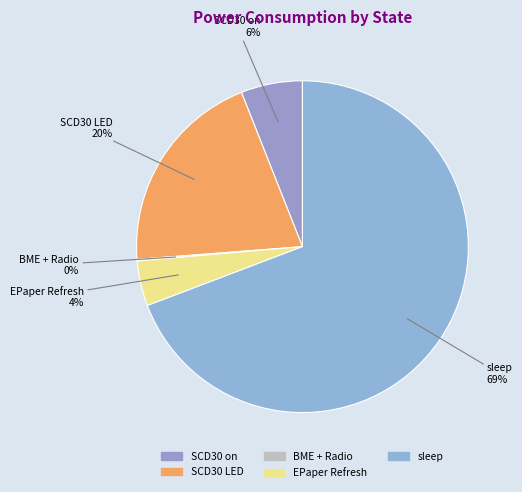

Does any single category account for the majority?

Yes